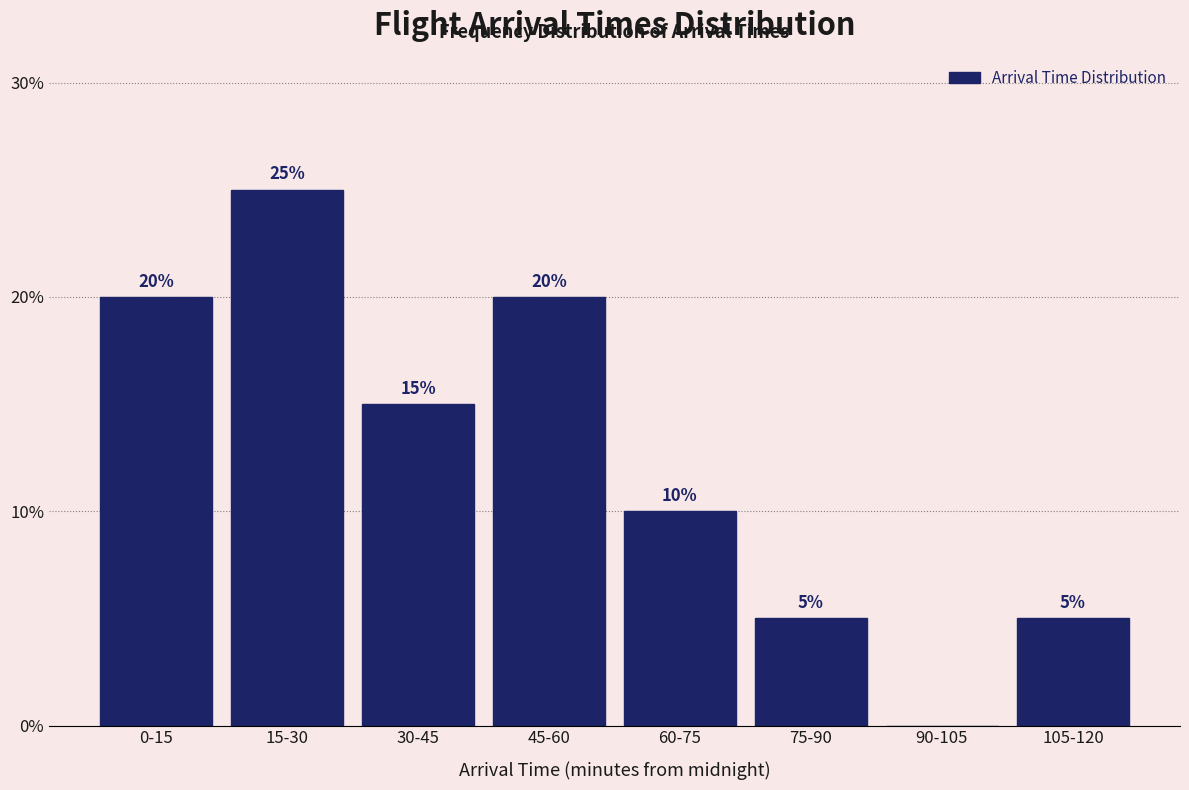

Reading left to right, extract all data points from this chart.

0-15=20	15-30=25	30-45=15	45-60=20	60-75=10	75-90=5	90-105=0	105-120=5